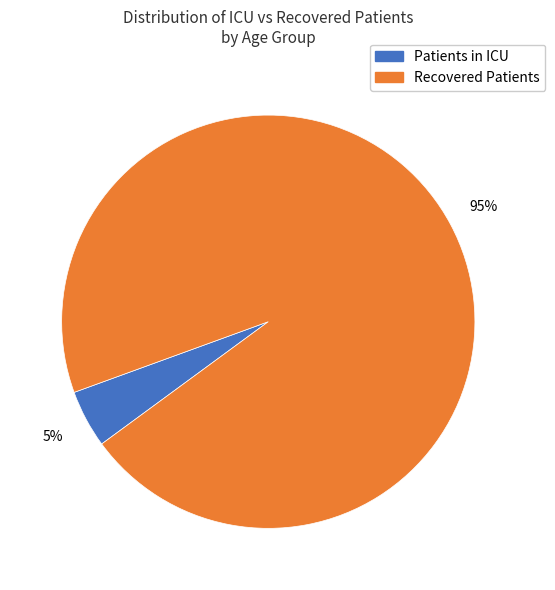

Which has a higher value, Recovered Patients or Patients in ICU?

Recovered Patients